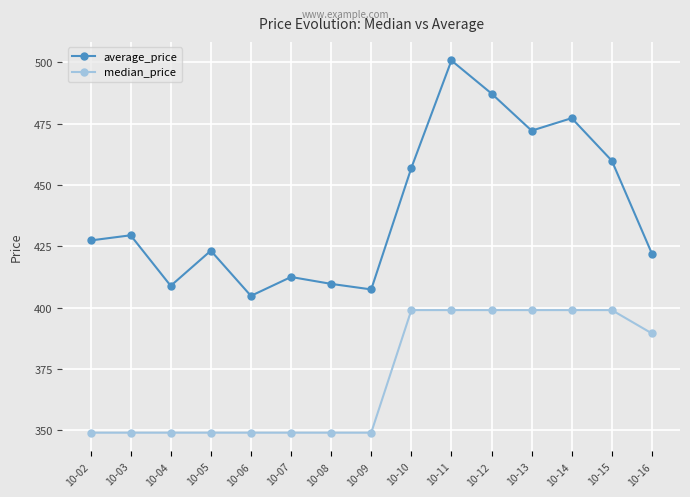

The value of average_price at 10-02 is 427.4. True or false?

True